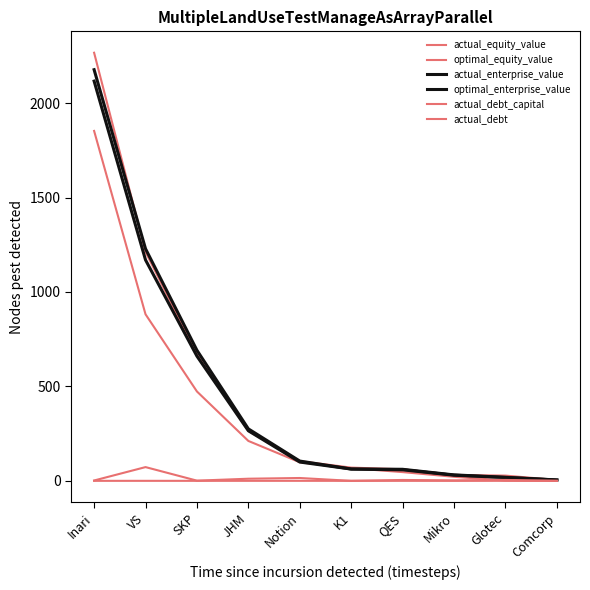

How many lines are shown in the chart?

6